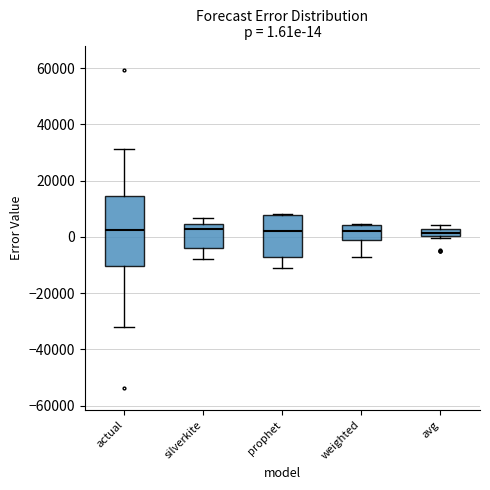

Comparing the boxes themselves (not the whiskers), which one is the tallest?

actual